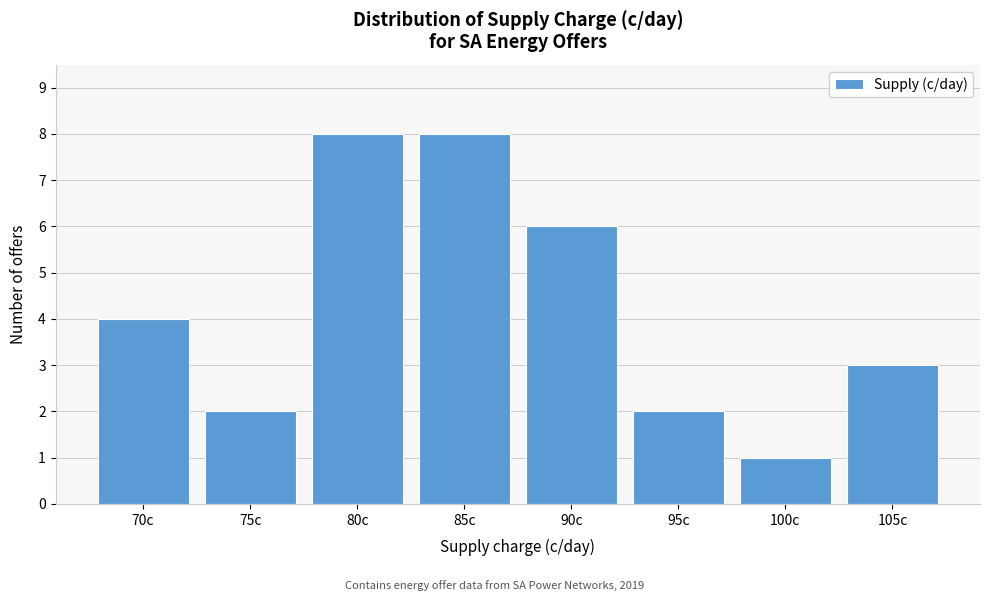

Reading left to right, extract all data points from this chart.

70c=4	75c=2	80c=8	85c=8	90c=6	95c=2	100c=1	105c=3